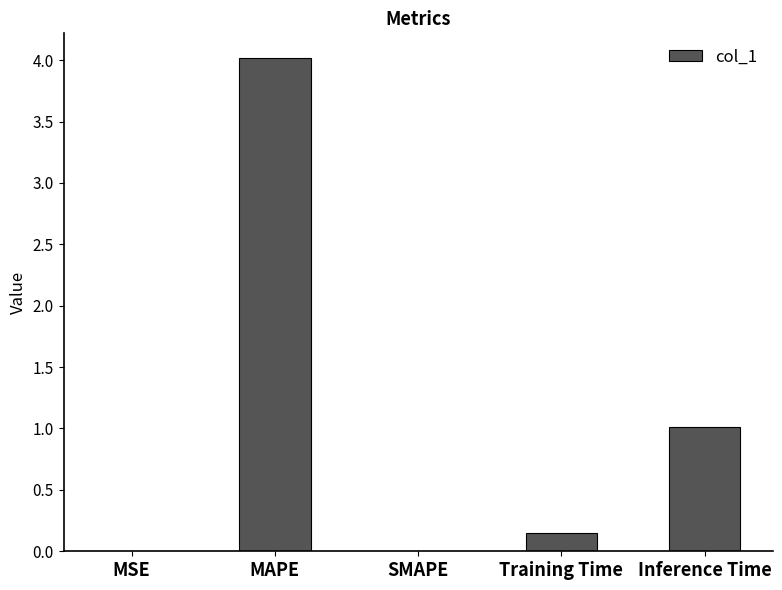

At which label is the value closest to 2?

Inference Time